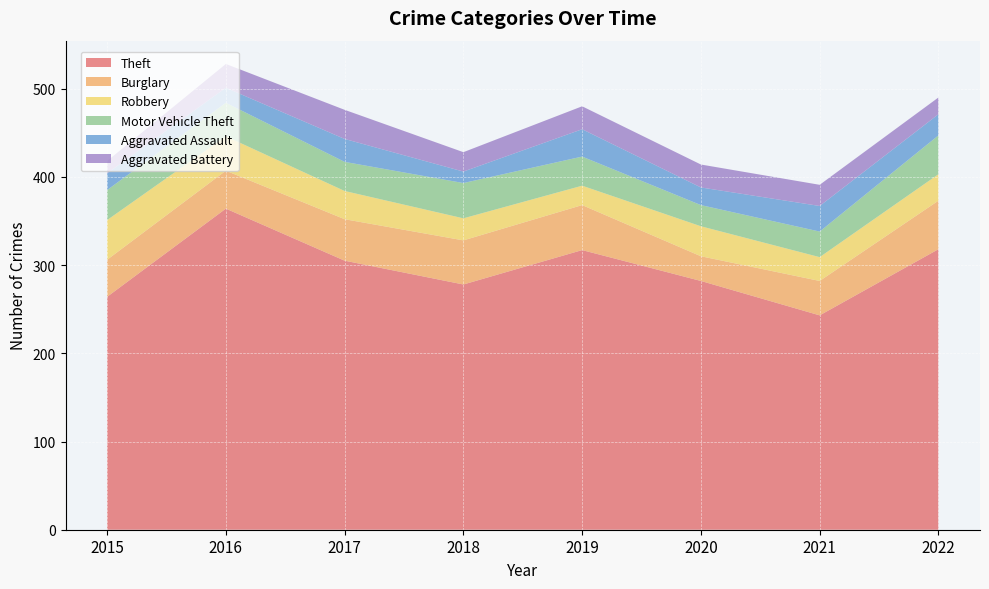

Reading right to left, list all the values displayed in this chart.

Theft: 2022=318	2021=243	2020=282	2019=317	2018=278	2017=305	2016=364	2015=264
Burglary: 2022=55	2021=39	2020=28	2019=51	2018=50	2017=47	2016=43	2015=42
Robbery: 2022=30	2021=27	2020=34	2019=22	2018=25	2017=32	2016=39	2015=45
Motor Vehicle Theft: 2022=44	2021=29	2020=24	2019=33	2018=40	2017=33	2016=38	2015=34
Aggravated Assault: 2022=24	2021=29	2020=20	2019=31	2018=13	2017=26	2016=17	2015=19
Aggravated Battery: 2022=19	2021=24	2020=26	2019=26	2018=22	2017=33	2016=27	2015=14